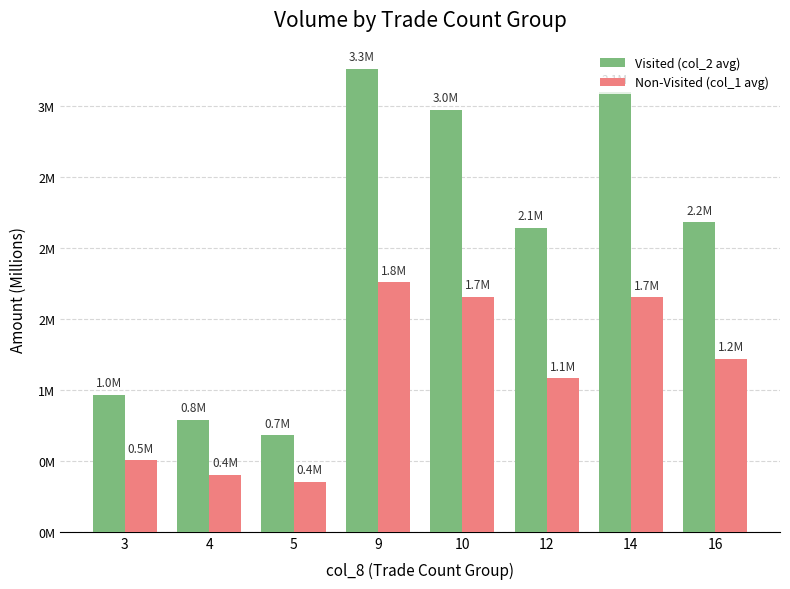

What is the difference between the maximum and minimum values in the Non-Visited (col_1 avg) series?

1.4